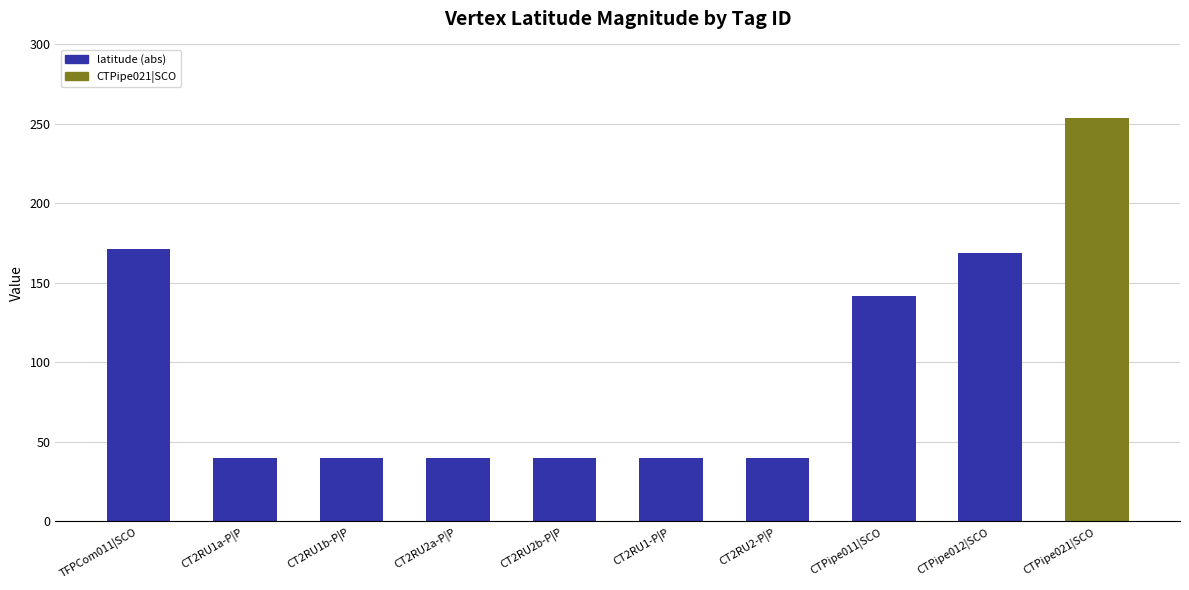

How many data points does each series have?

10